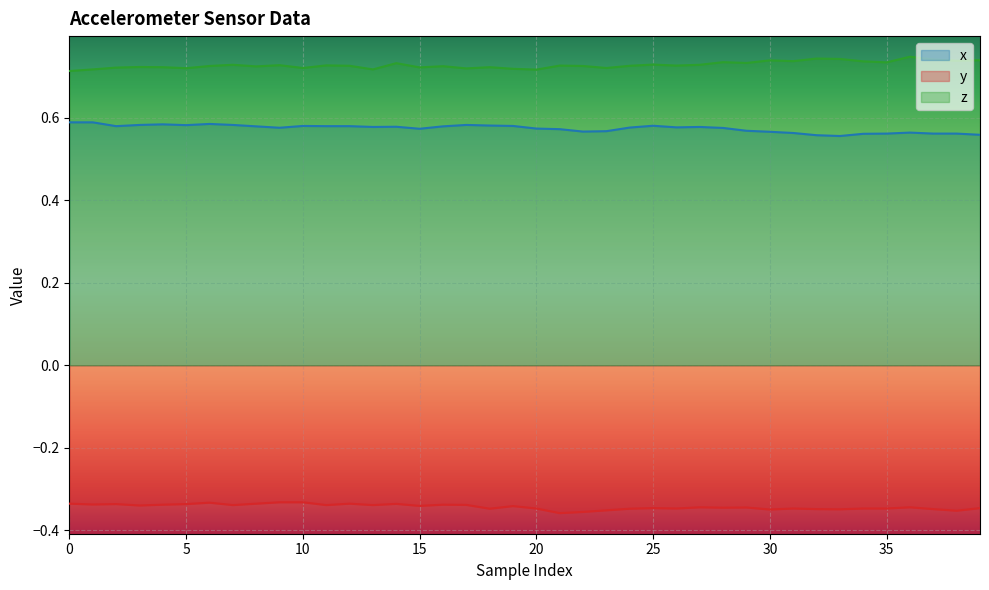

Is it true that x equals 0.2 at 34?

False